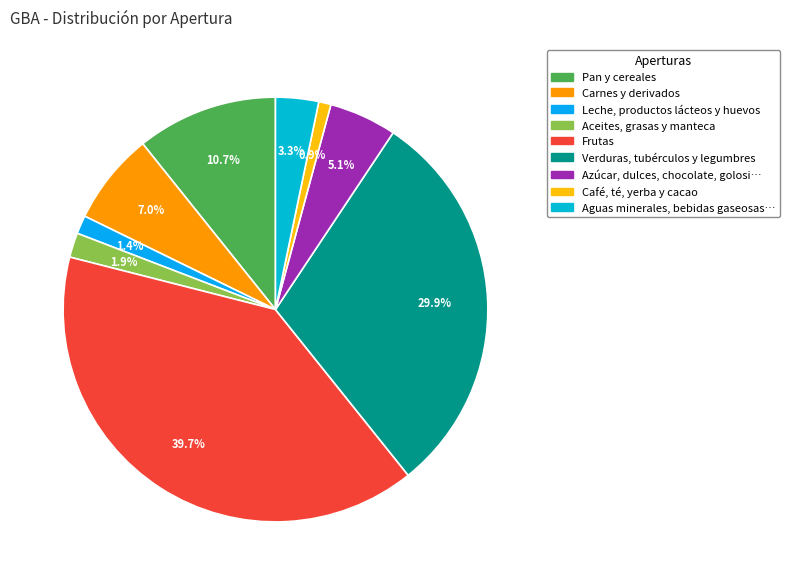

To the nearest percent, what is the difference between the largest and smallest slice percentages?

39%